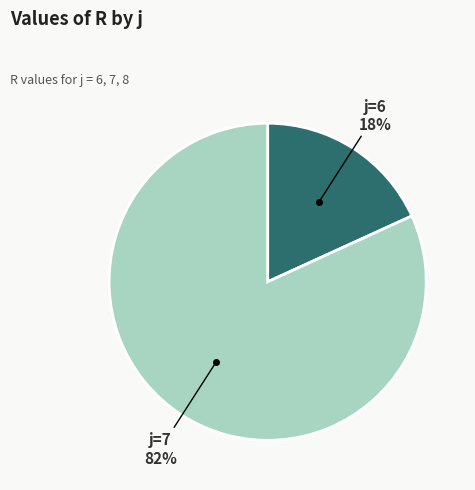

To the nearest percent, what is the difference between the largest and smallest slice percentages?

64%